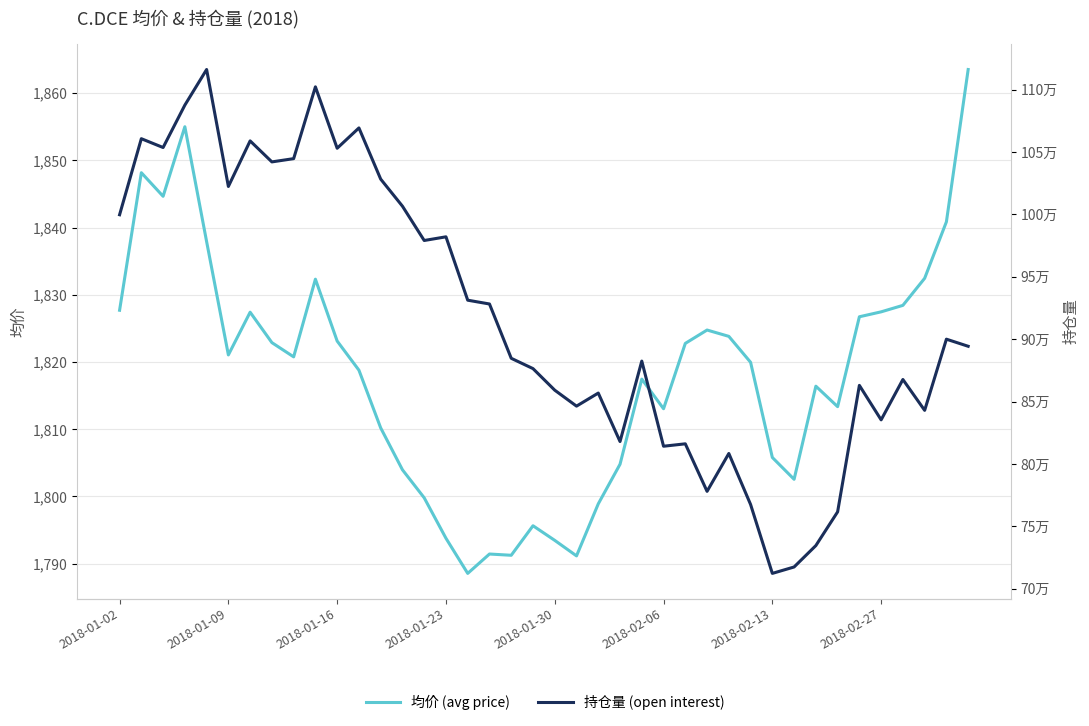

What is the total value across all series at 11?

1071092.8